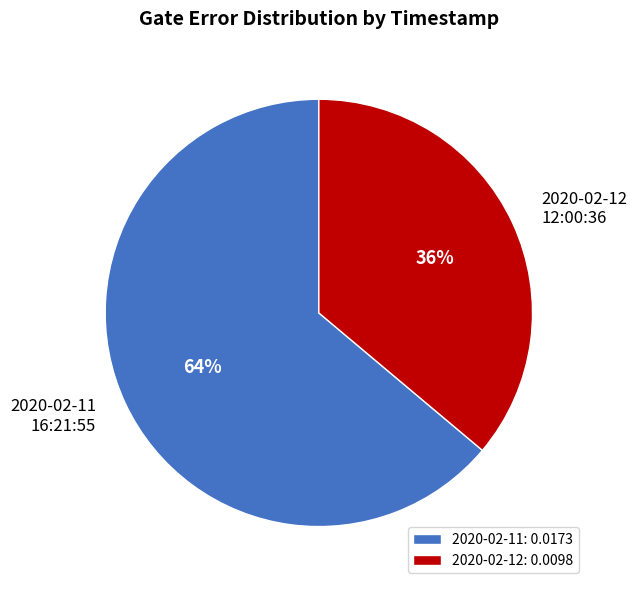

To the nearest percent, what percentage of the pie is 2020-02-11 16:21:55?

64%